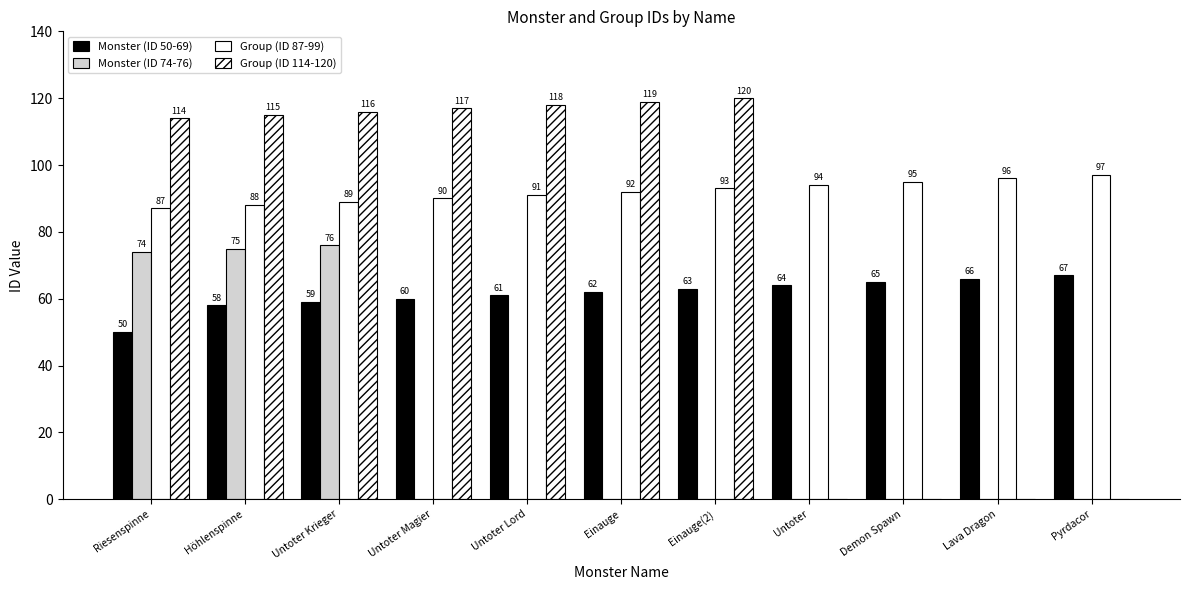

Which series has the largest total across all categories?

Group (ID 87-99)